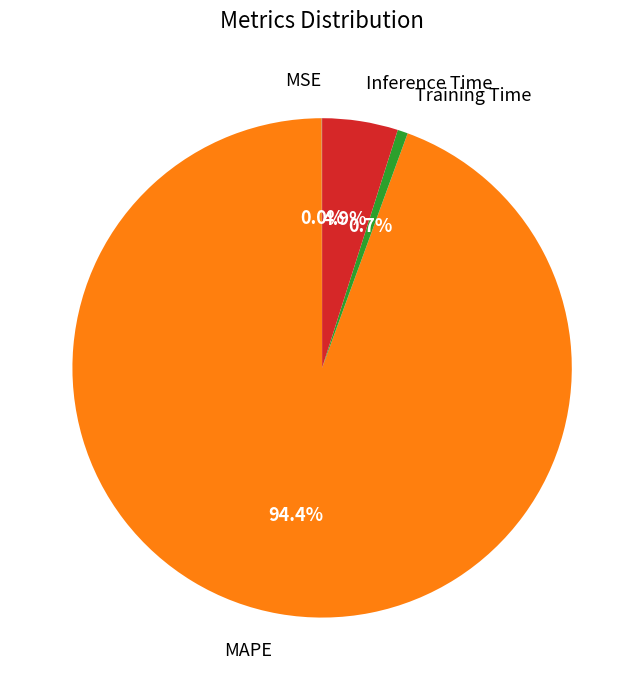

How much of the chart is everything except Inference Time?

95.1%